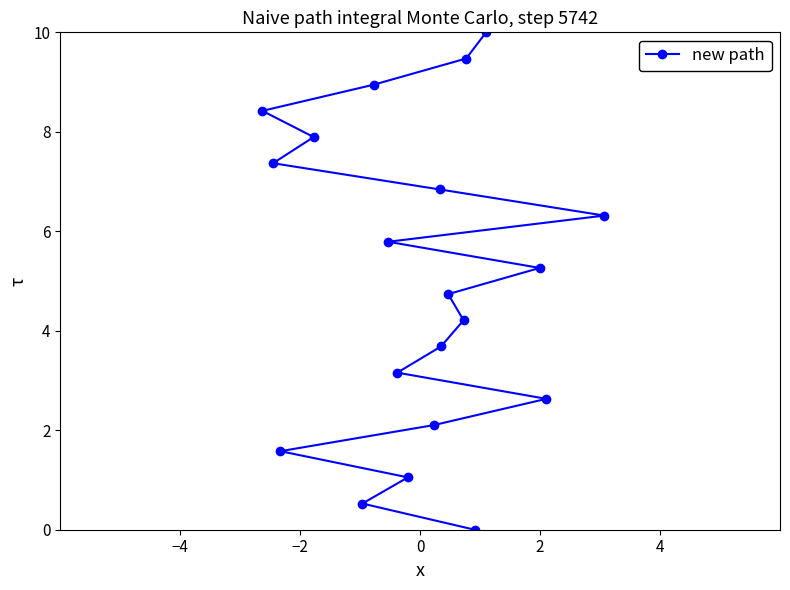

What is the greatest value displayed?

10.0